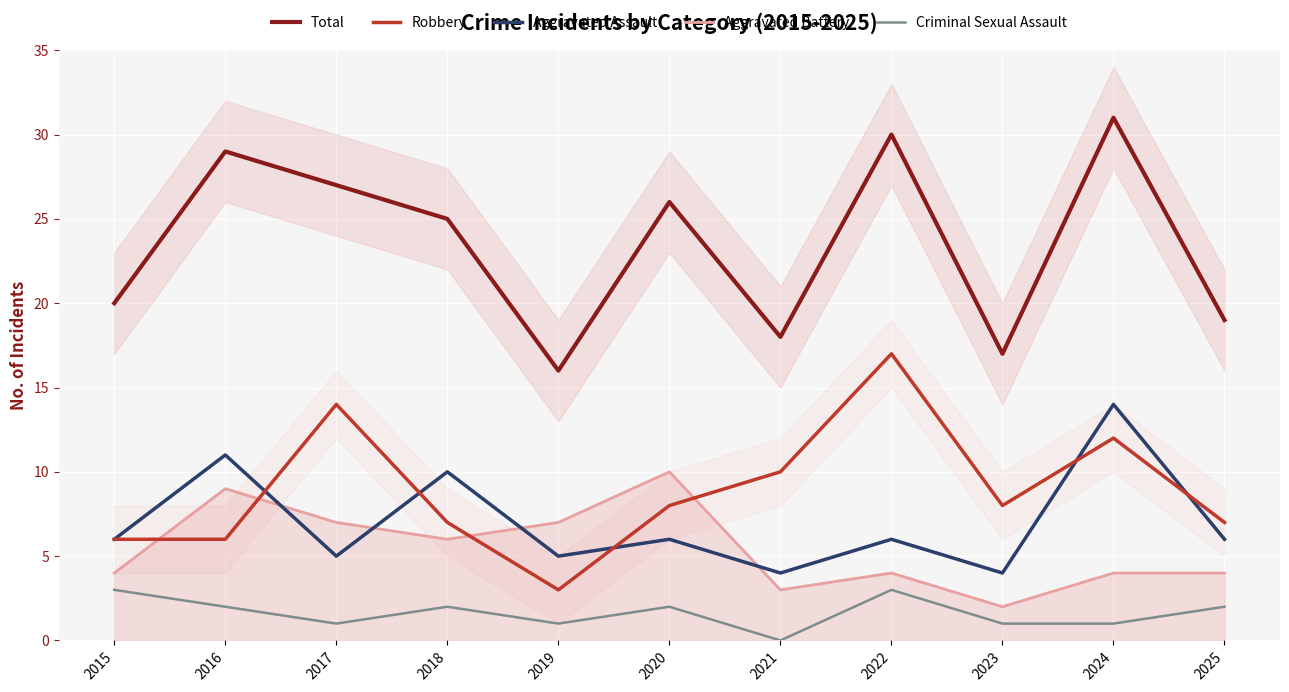

What is the sum of the Robbery values at 2021 and 2019?

13